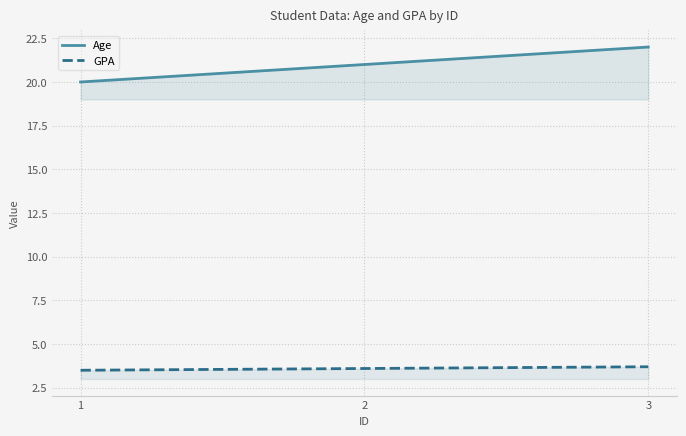

Which series has the largest total across all categories?

Age